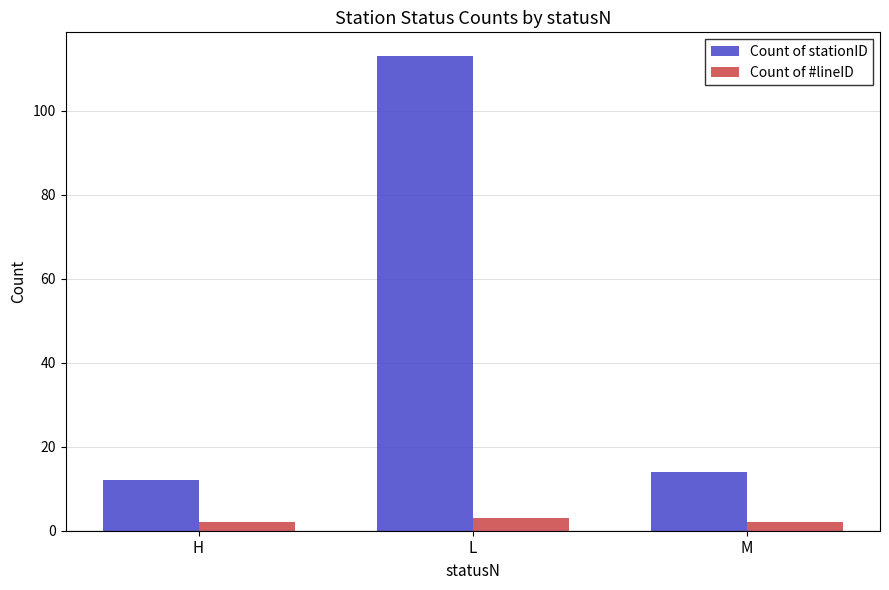

Which series has the largest range (max minus min)?

Count of stationID